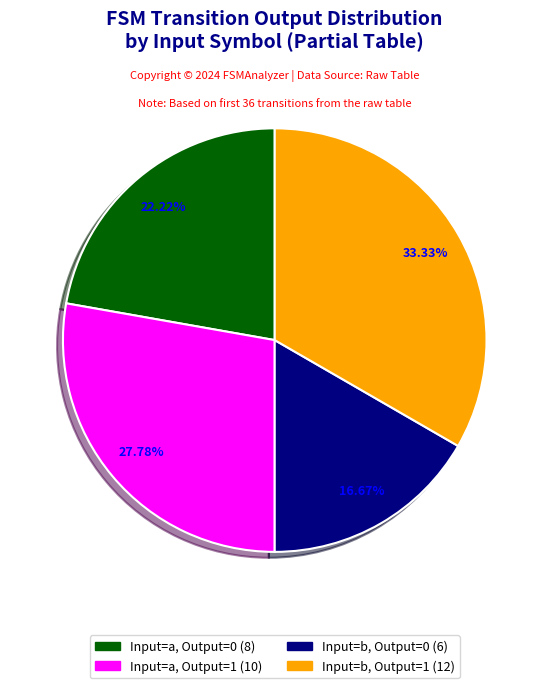

Does any single category account for the majority?

No